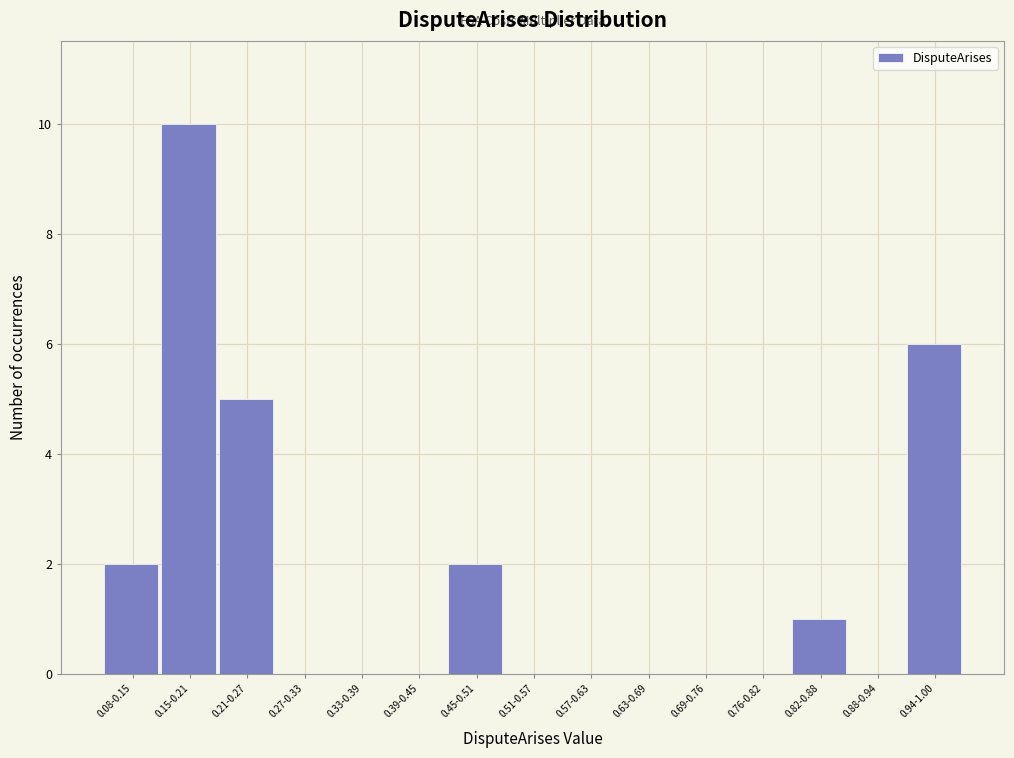

Reading left to right, what are all the values shown in this chart?

0.08-0.15=2	0.15-0.21=10	0.21-0.27=5	0.27-0.33=0	0.33-0.39=0	0.39-0.45=0	0.45-0.51=2	0.51-0.57=0	0.57-0.63=0	0.63-0.69=0	0.69-0.76=0	0.76-0.82=0	0.82-0.88=1	0.88-0.94=0	0.94-1.00=6